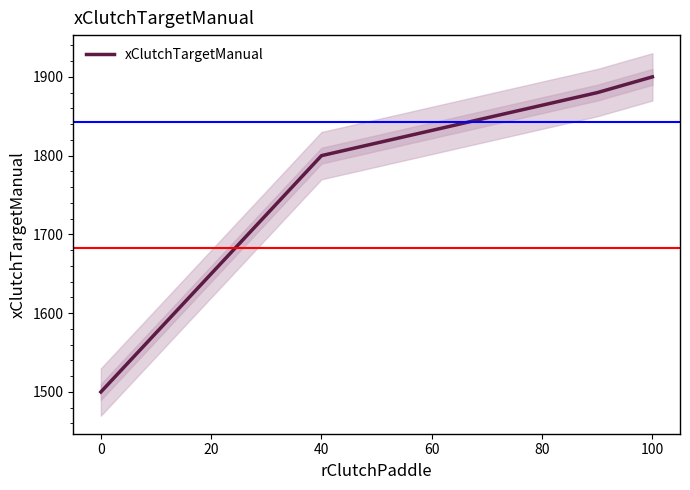

True or false: there are more than 1 points higher than both neighbors.

False